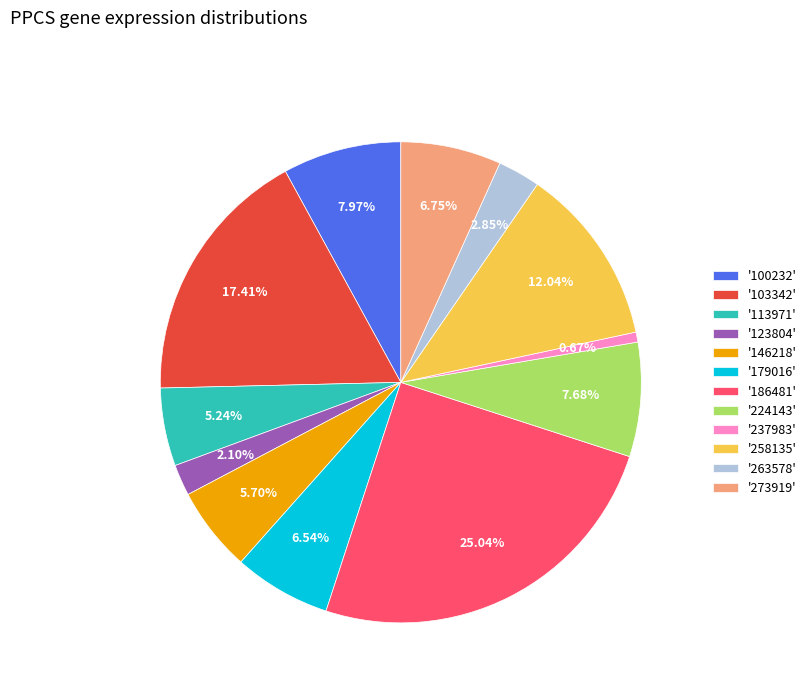

Is there any slice that represents more than half of the pie?

No